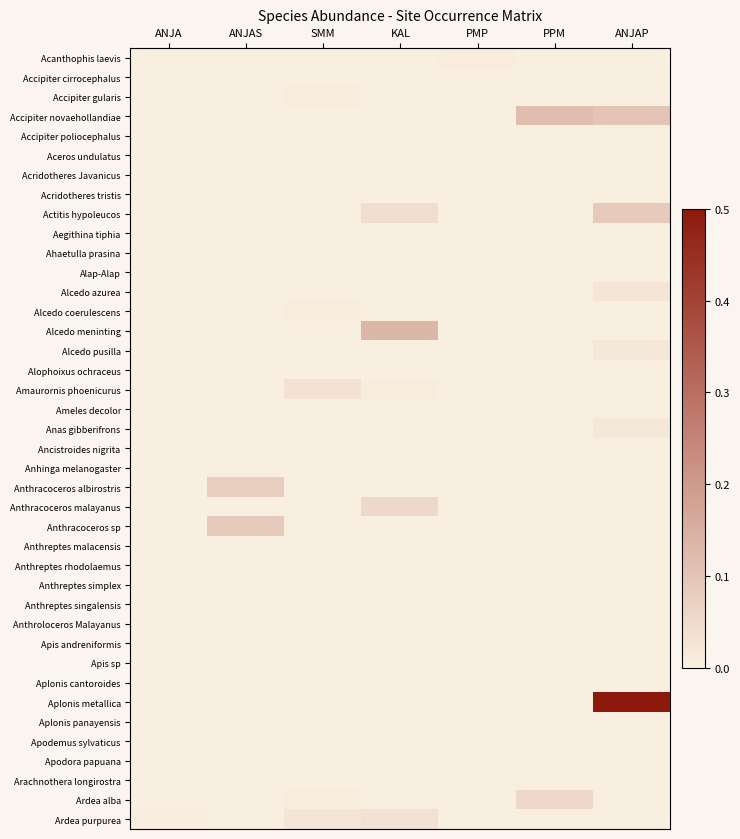

What is the greatest value displayed?

0.5